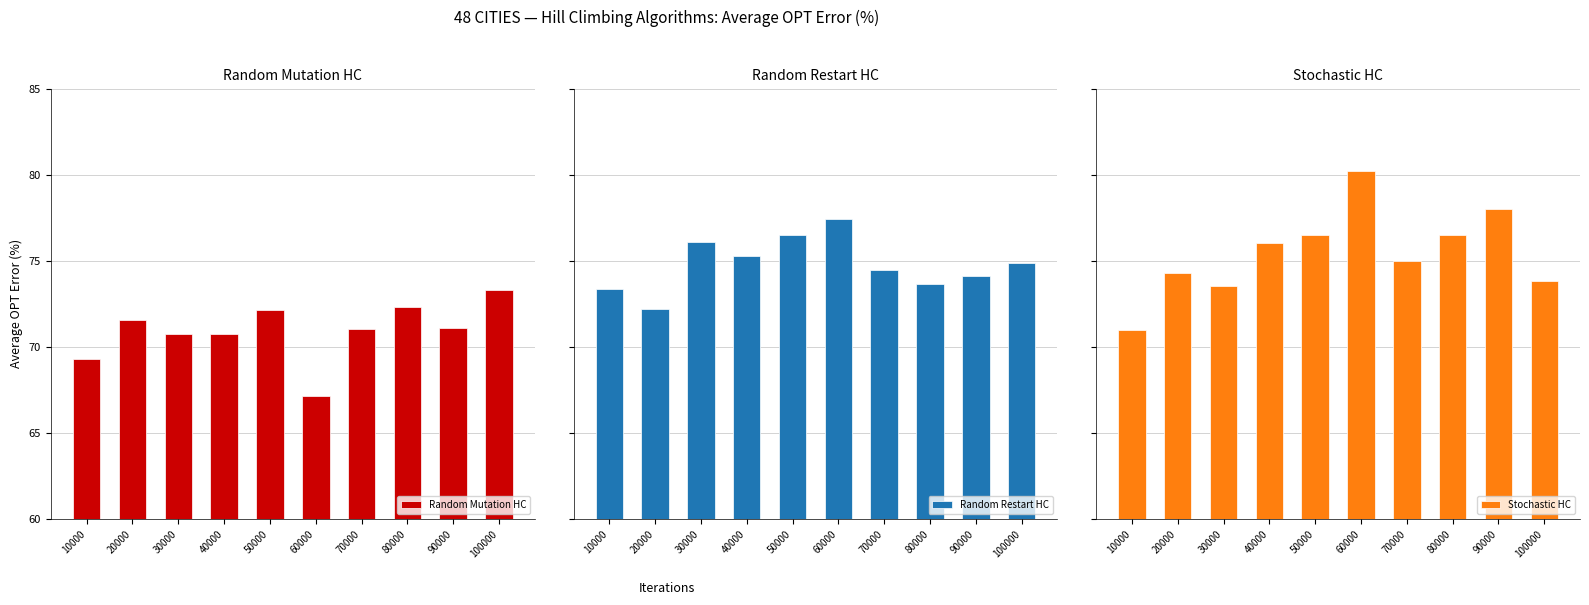

What is the total value across all series at 20000?

218.0